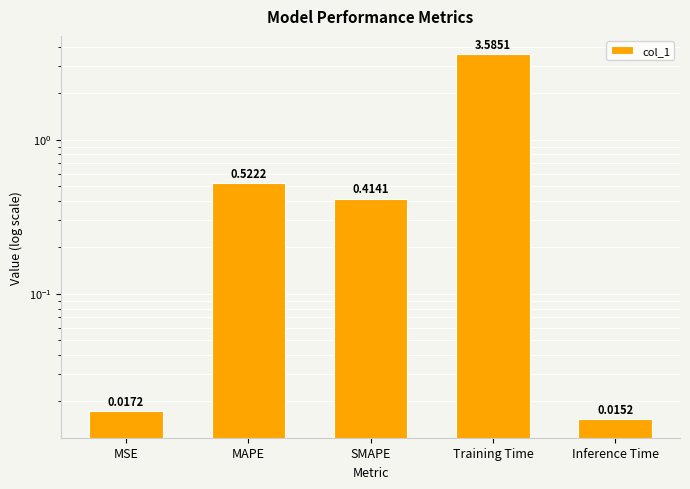

What is the approximate value at MAPE?

0.5